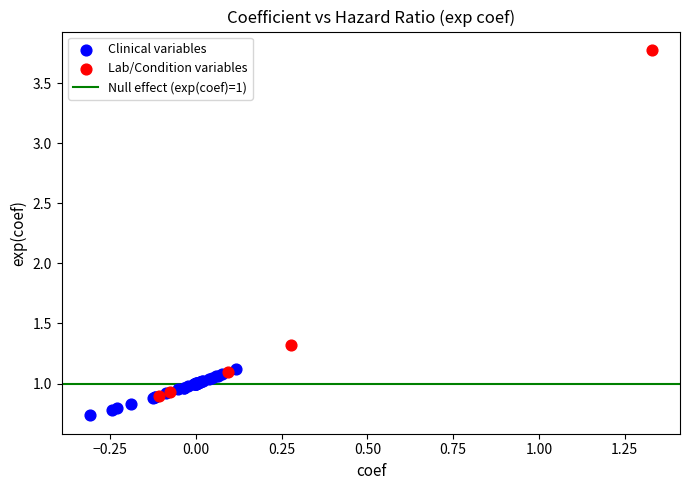

Which series has the largest Y range (max minus min)?

Lab/Condition variables